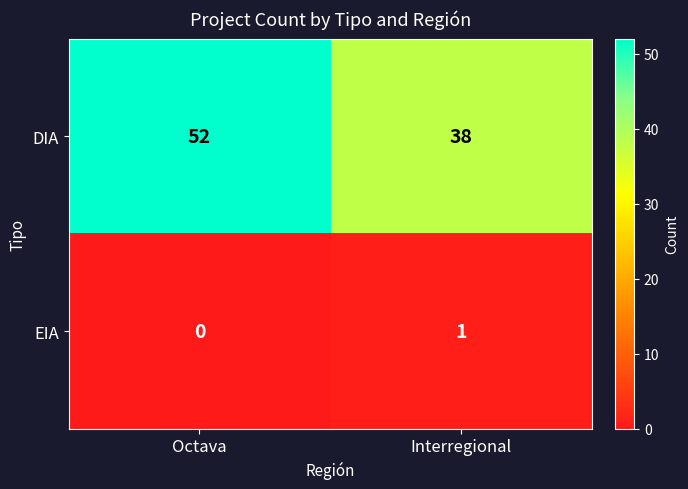

What is the spread (max minus min) of values at Octava?

52